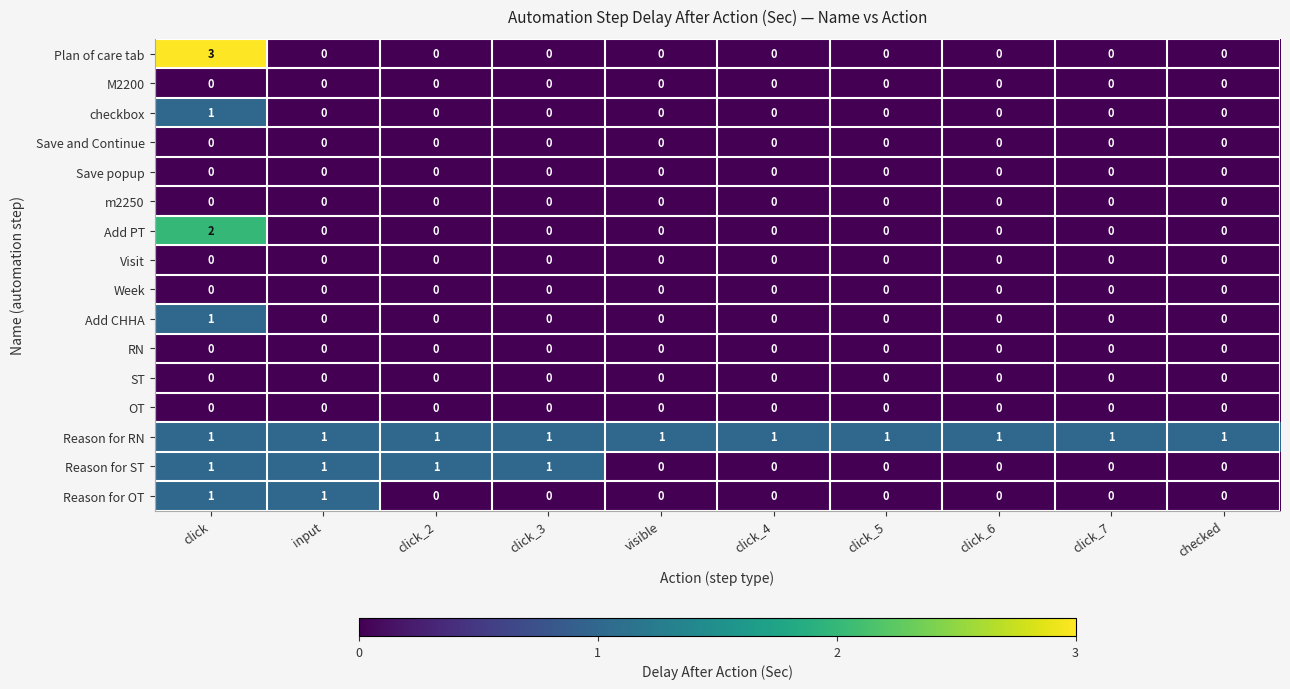

At which category is the sum across all series the highest?

click